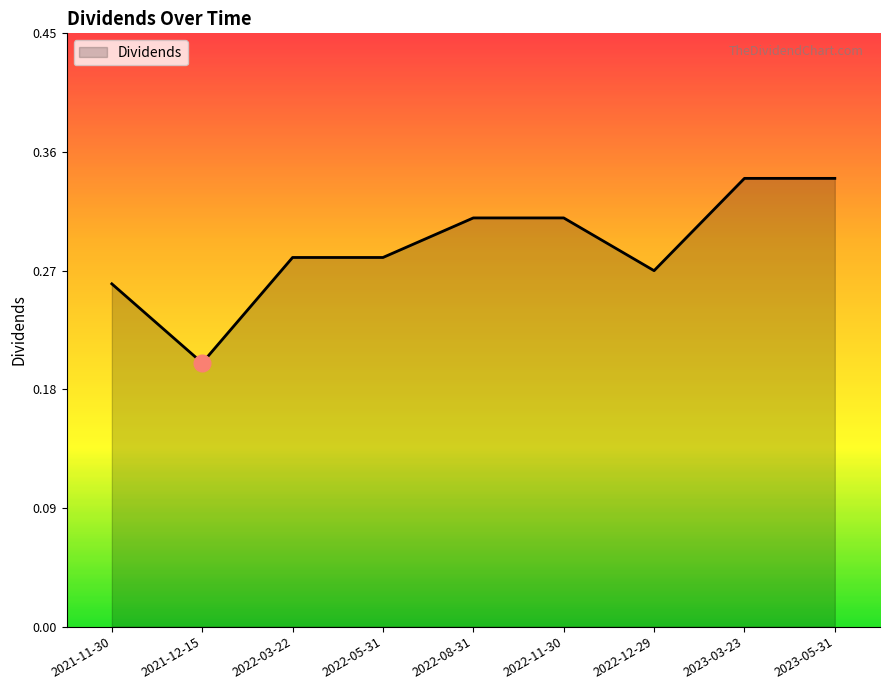

What is the difference between the maximum and second lowest values?

0.1